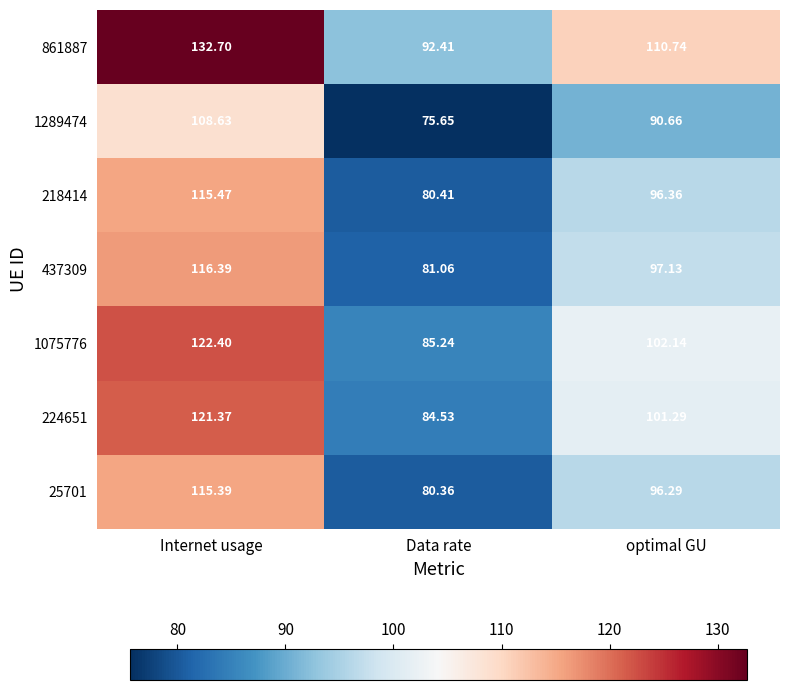

Which series has the widest spread of values?

861887